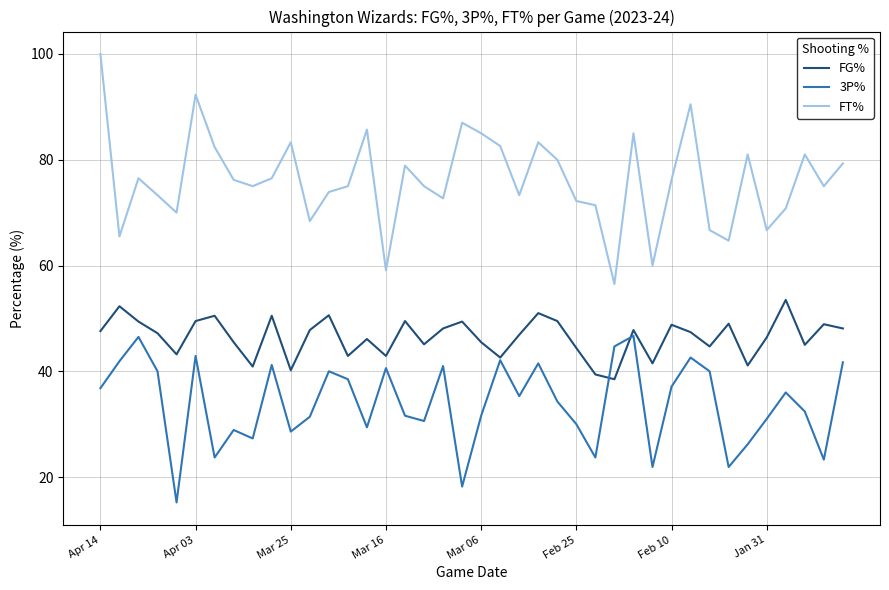

What is the maximum value shown in the chart?

100.0